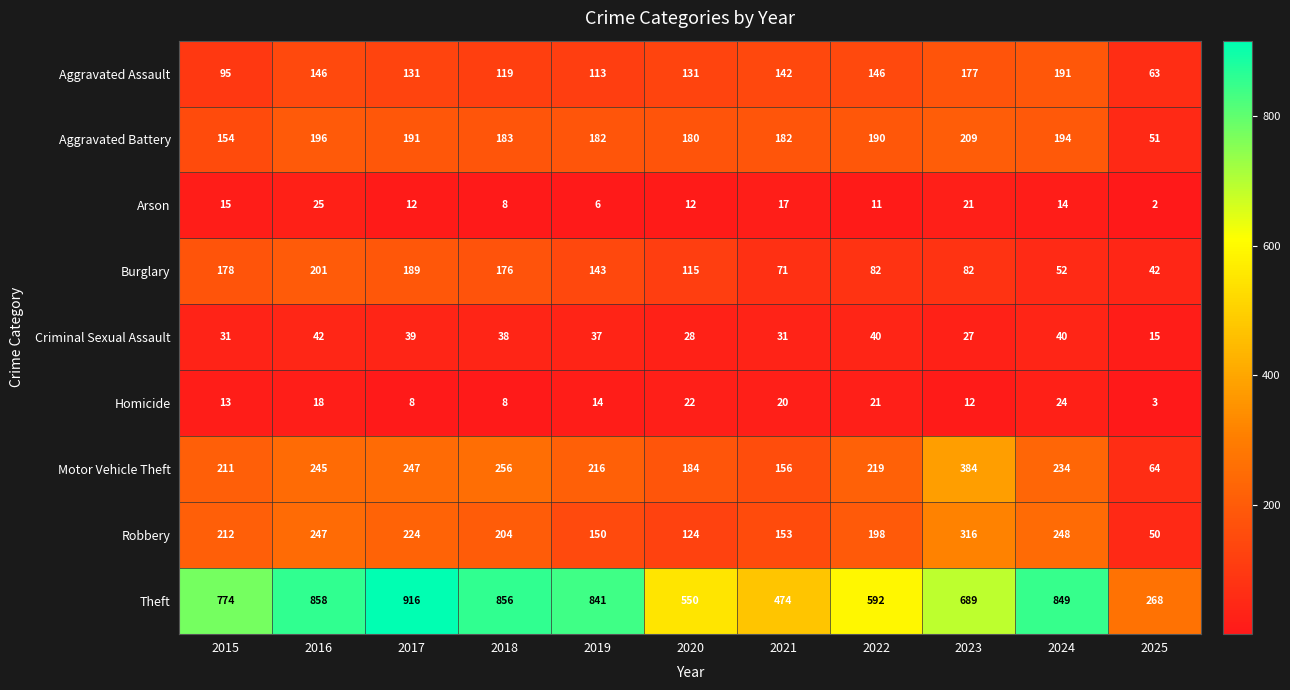

List the series in order of their peak value, lowest first.

Homicide, Arson, Criminal Sexual Assault, Aggravated Assault, Burglary, Aggravated Battery, Robbery, Motor Vehicle Theft, Theft